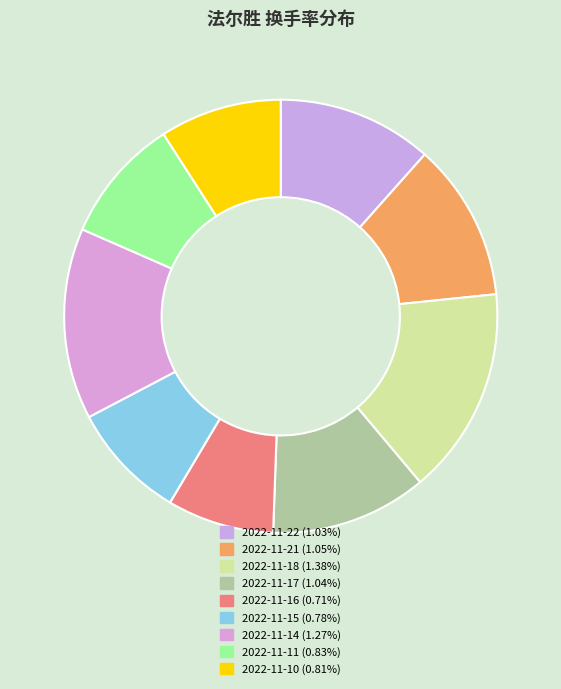

How many segments does this pie chart have?

9